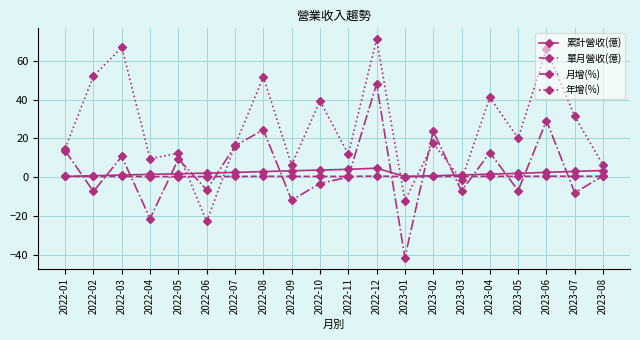

How many lines are shown in the chart?

4